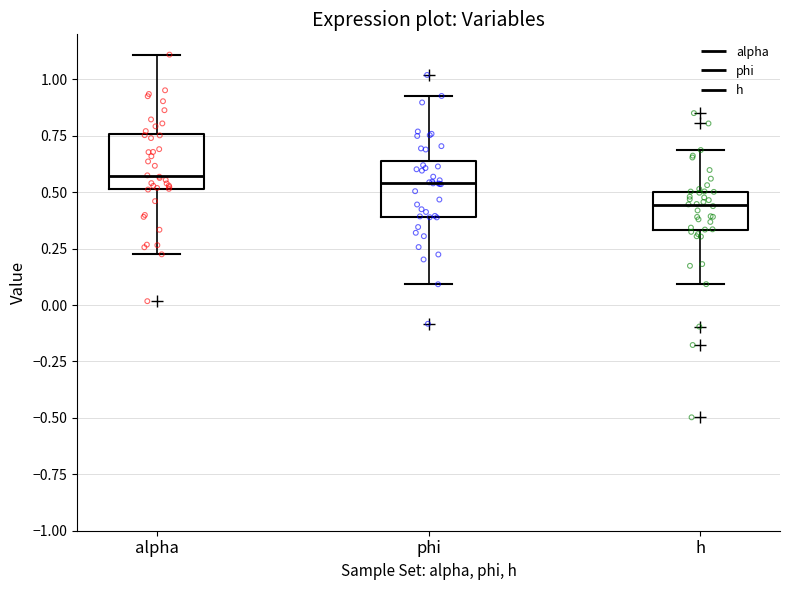

Where does the median line of the box for phi sit on the y-axis? The values are not printed on the chart, so give them approximately, as read against the axis.

0.55